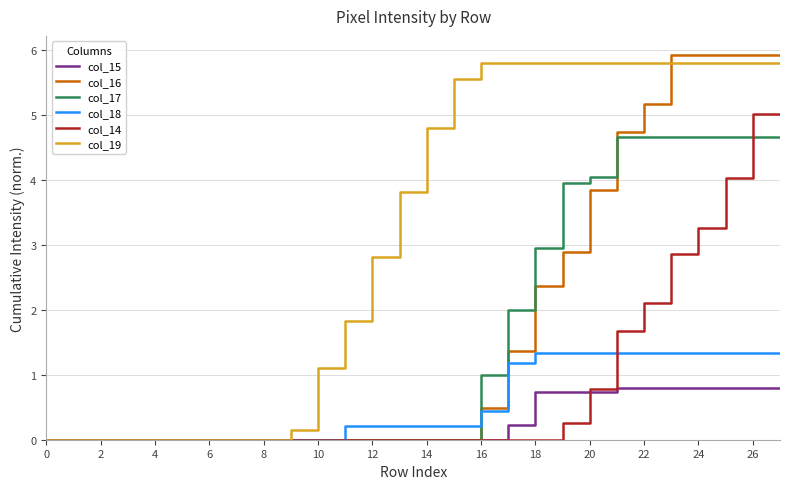

What is the maximum value shown in the chart?

5.9